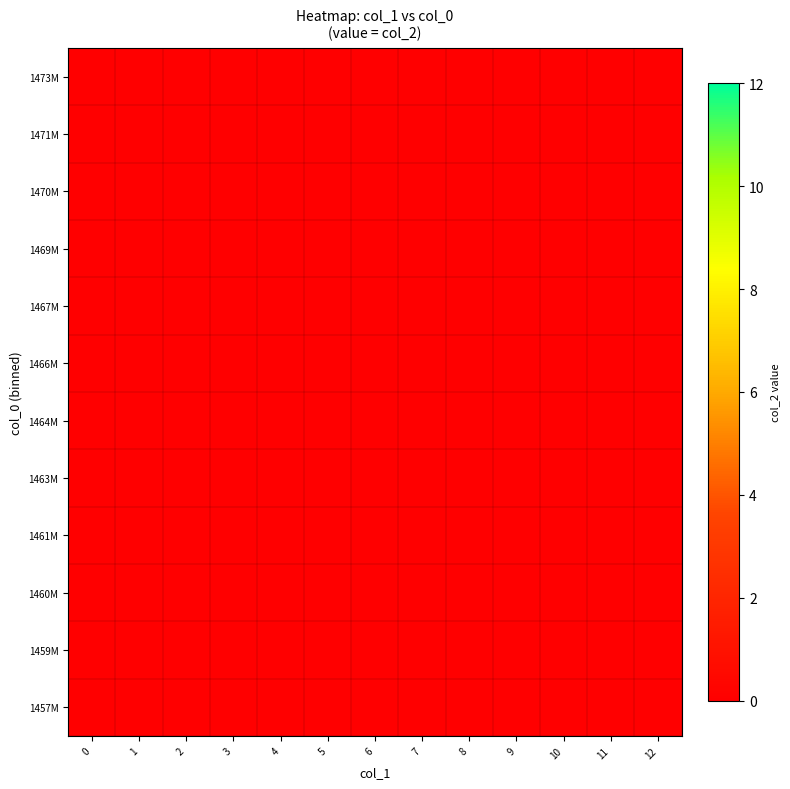

Which series has the widest spread of values?

1457M